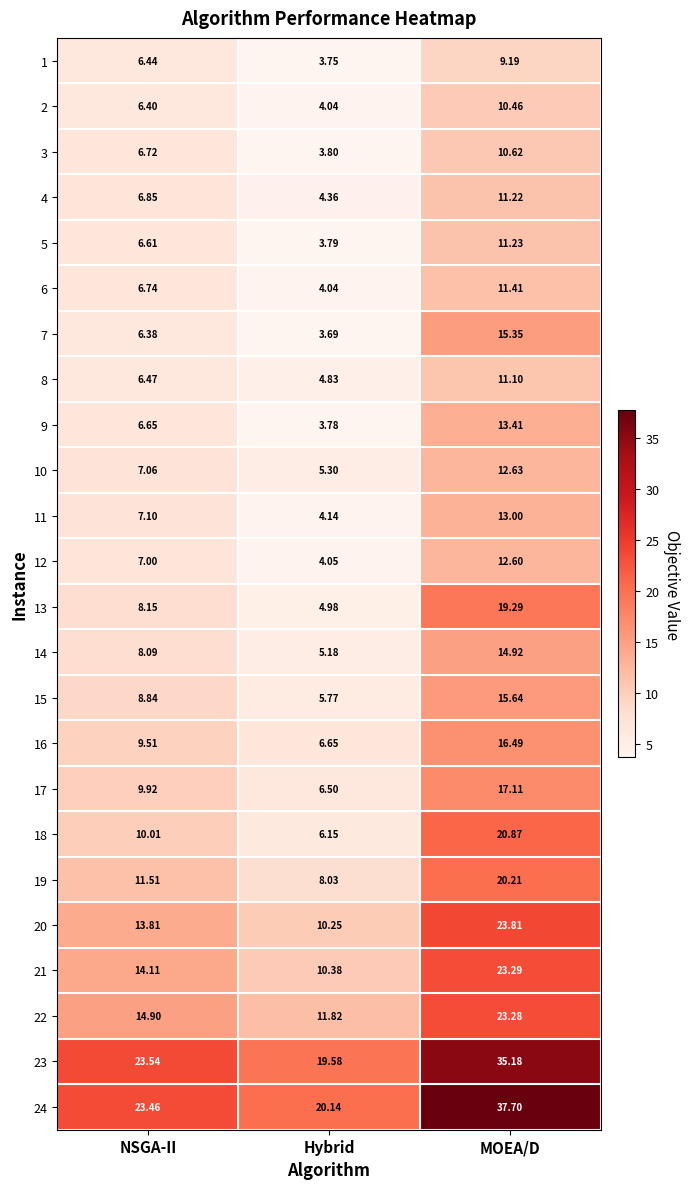

What is the total value across all series at MOEA/D?

410.0